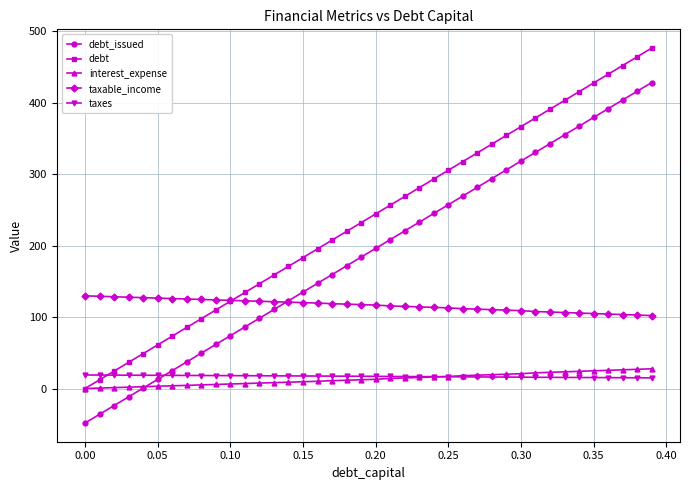

What is the sum of all taxes values?

679.5